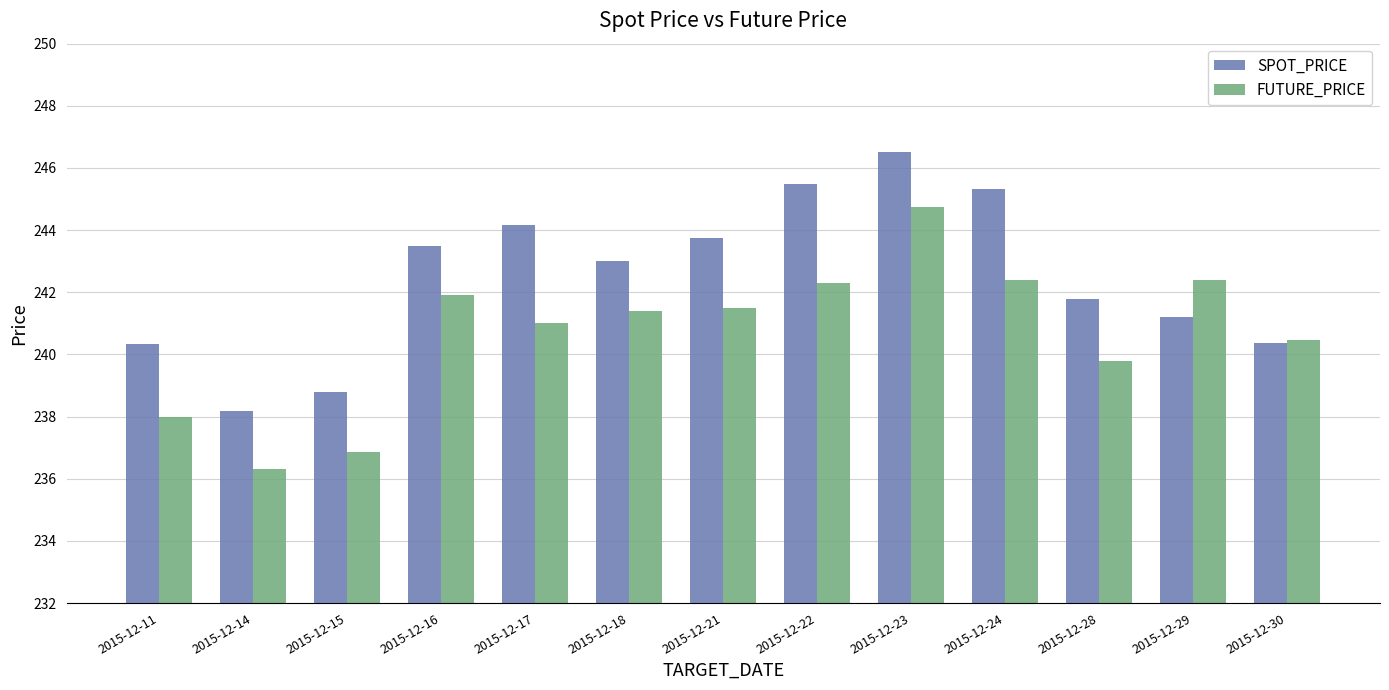

At which label does FUTURE_PRICE reach its peak?

2015-12-23